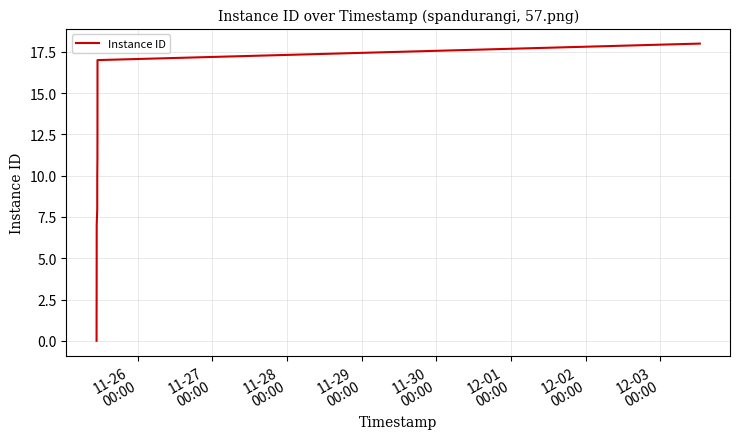

What is the greatest value displayed?

18